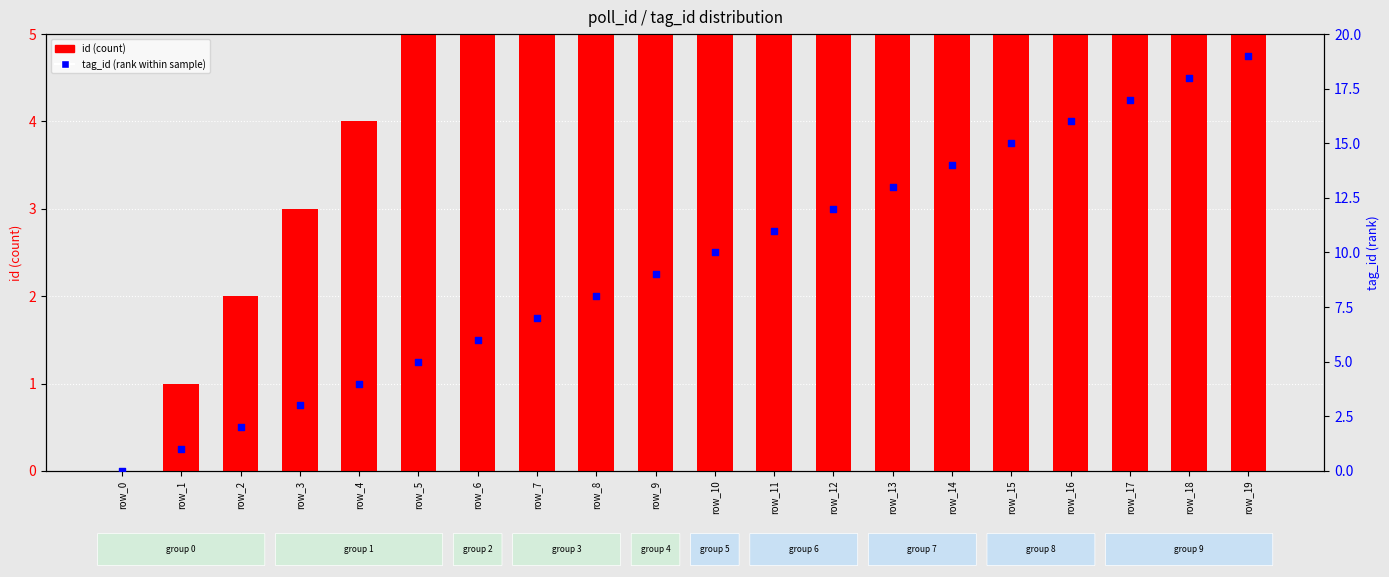

Which series reaches the minimum Y coordinate?

id